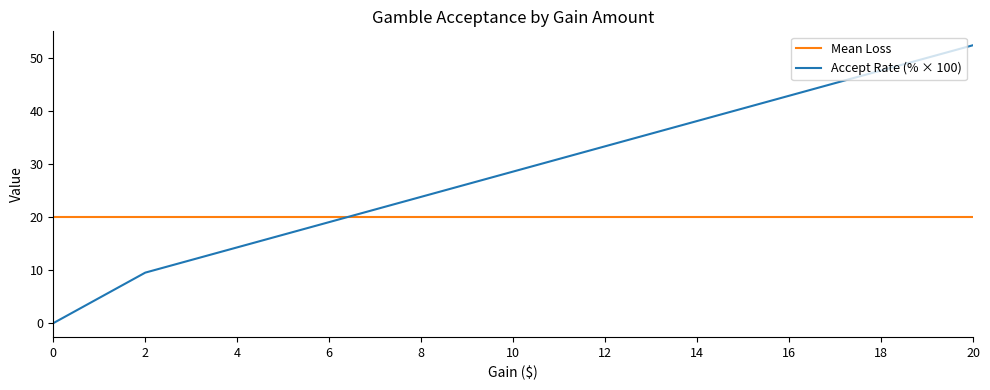

Which series has the largest range (max minus min)?

Accept Rate (% × 100)